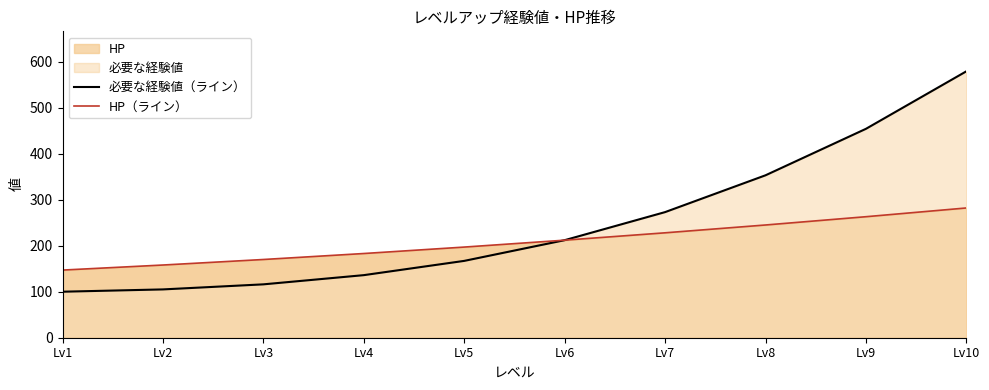

At Lv4, list the series in order from largest to smallest.

HP（ライン）, 必要な経験値（ライン）